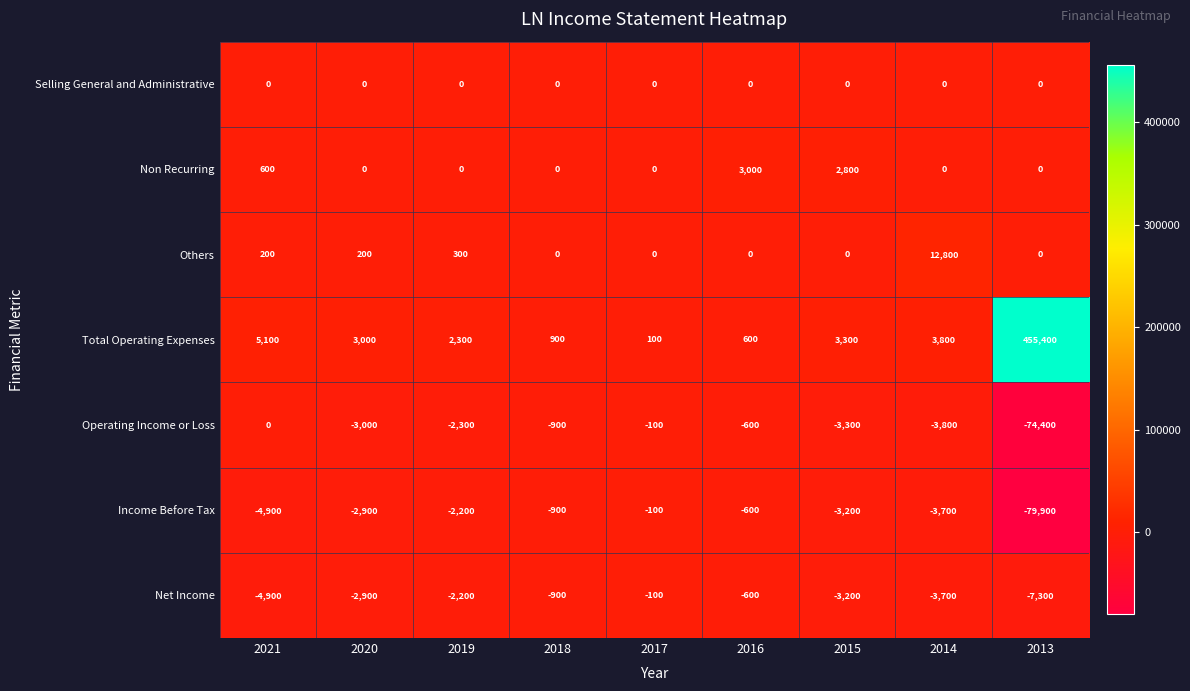

Between 2020 and 2016, which series saw the biggest shift?

Non Recurring